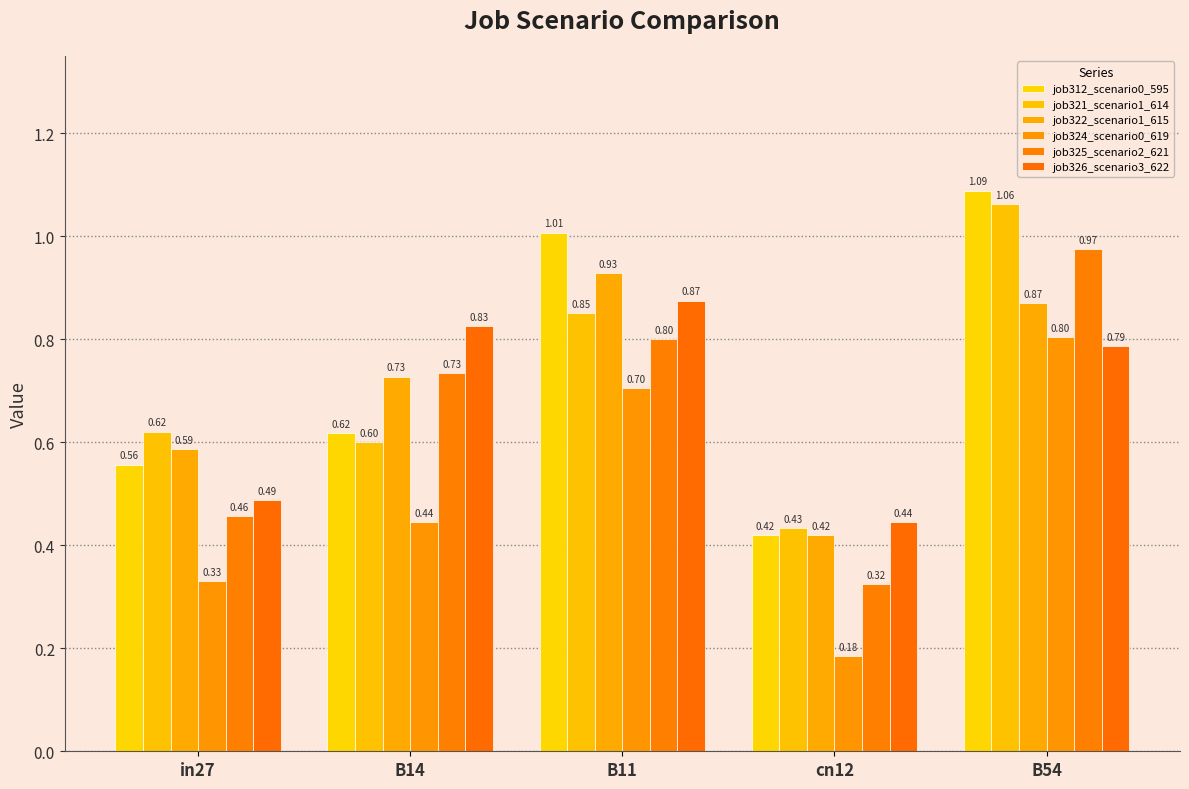

Which series has the largest total across all categories?

job312_scenario0_595